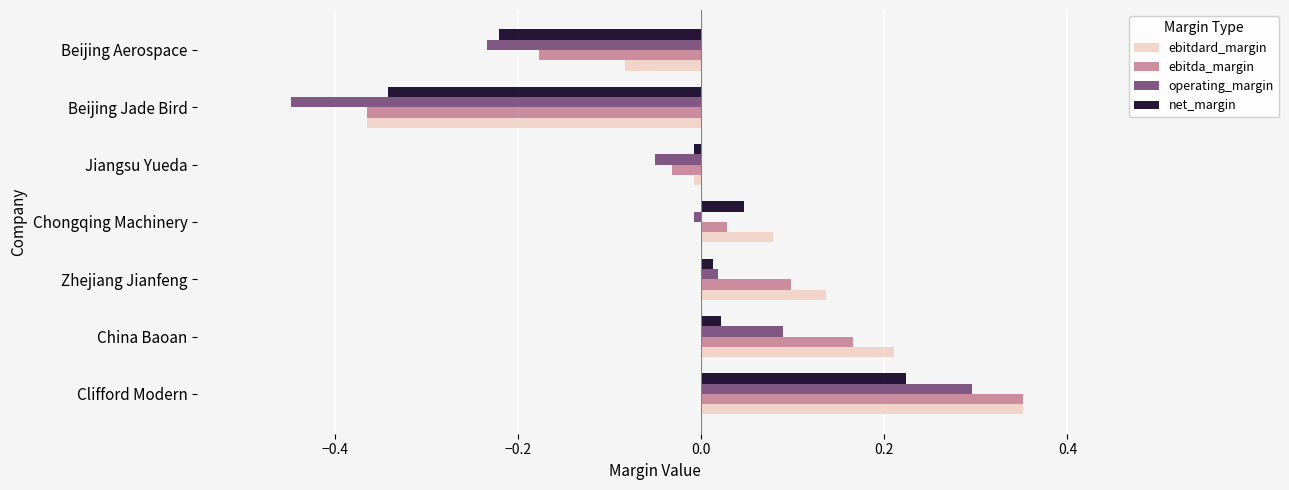

Is the value of operating_margin at Beijing Aerospace greater than the value of ebitda_margin at Beijing Aerospace?

No